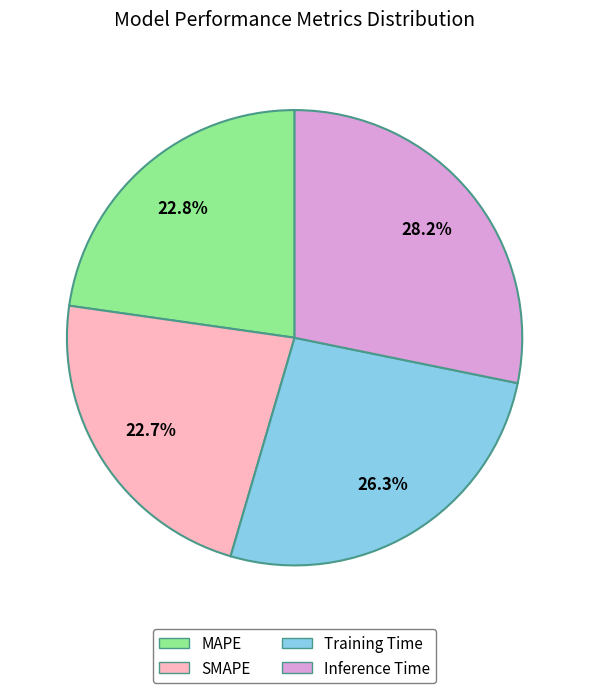

Which category has the biggest portion of the pie?

Inference Time